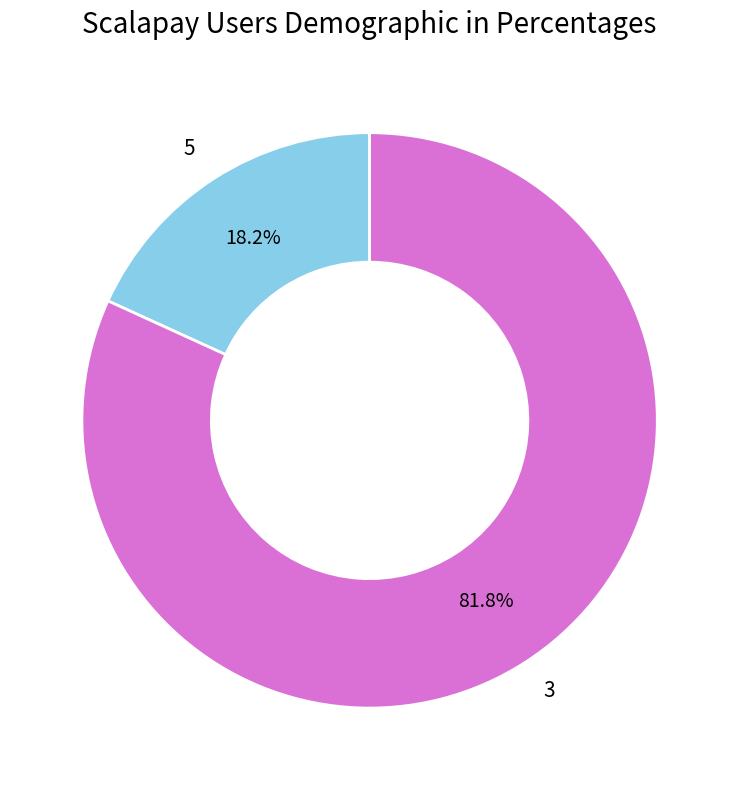

What percentage is the 3 slice, to the nearest percent?

82%